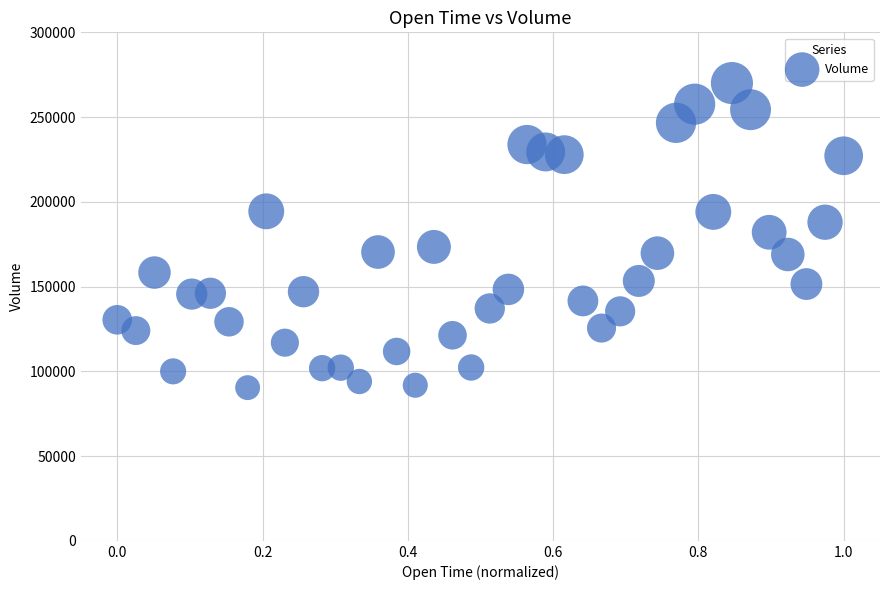

What is the range of X values (max minus min)?

1.0